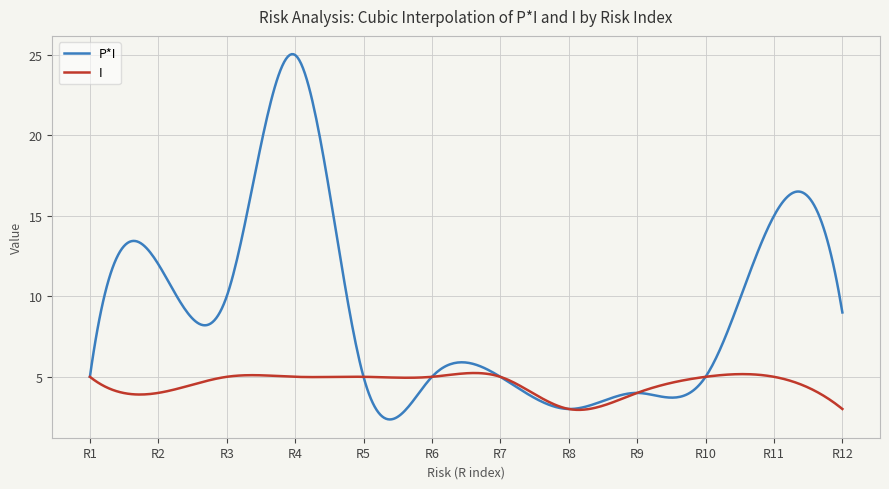

Which series has the largest total across all categories?

P*I